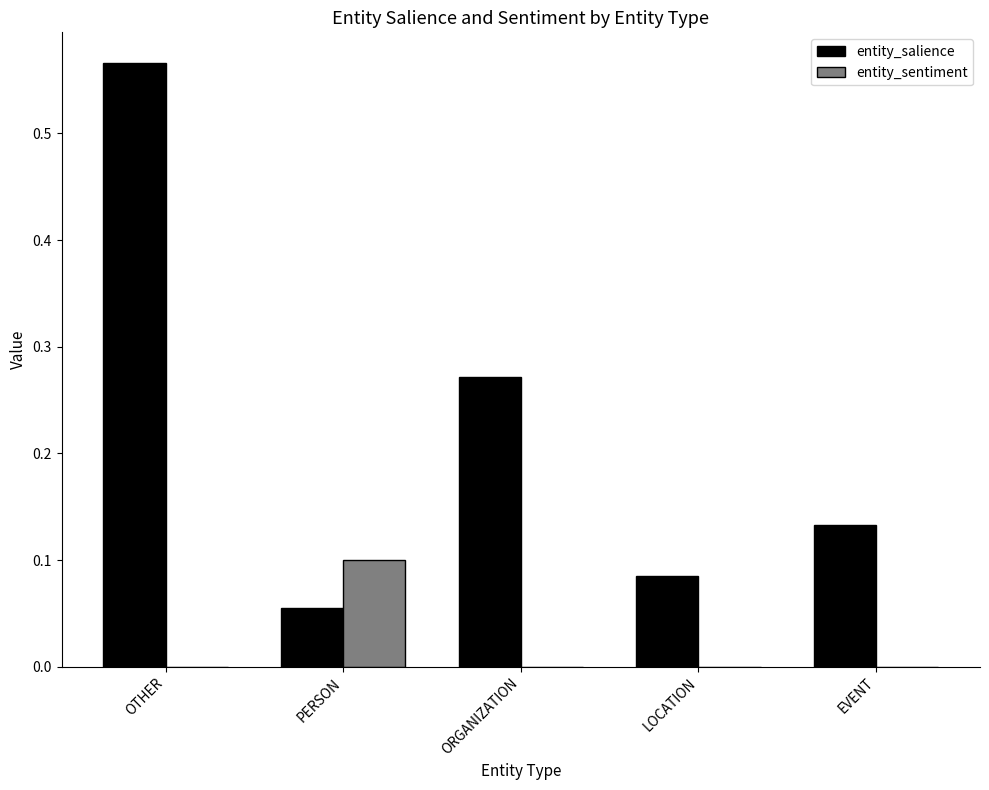

Which series has the largest total across all categories?

entity_salience